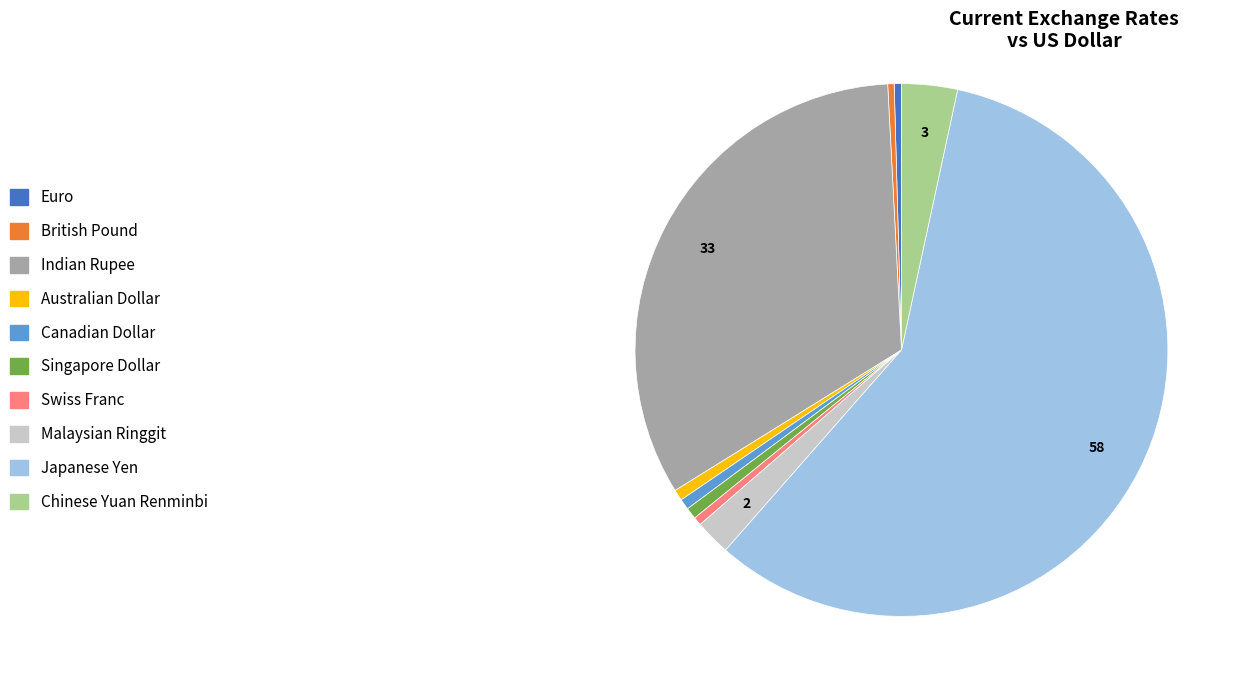

True or false: British Pound accounts for 0% of the total.

True